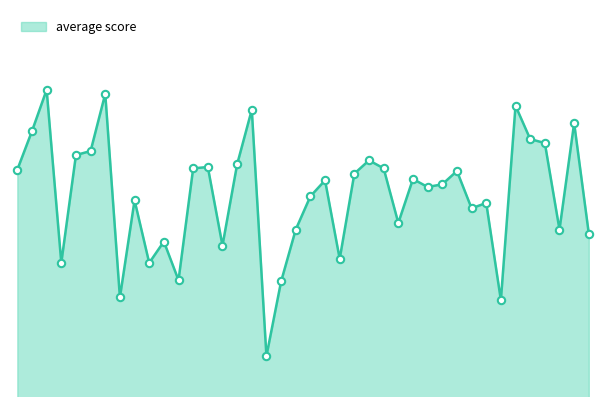

How many lines are shown in the chart?

1